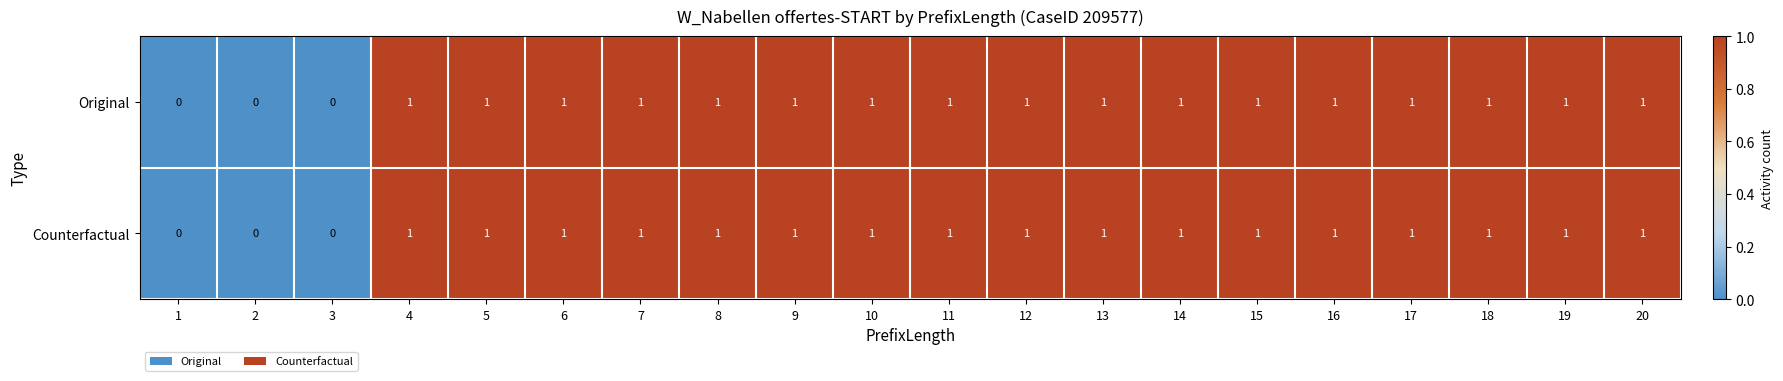

True or false: Original has a value of 1 at 7.

True